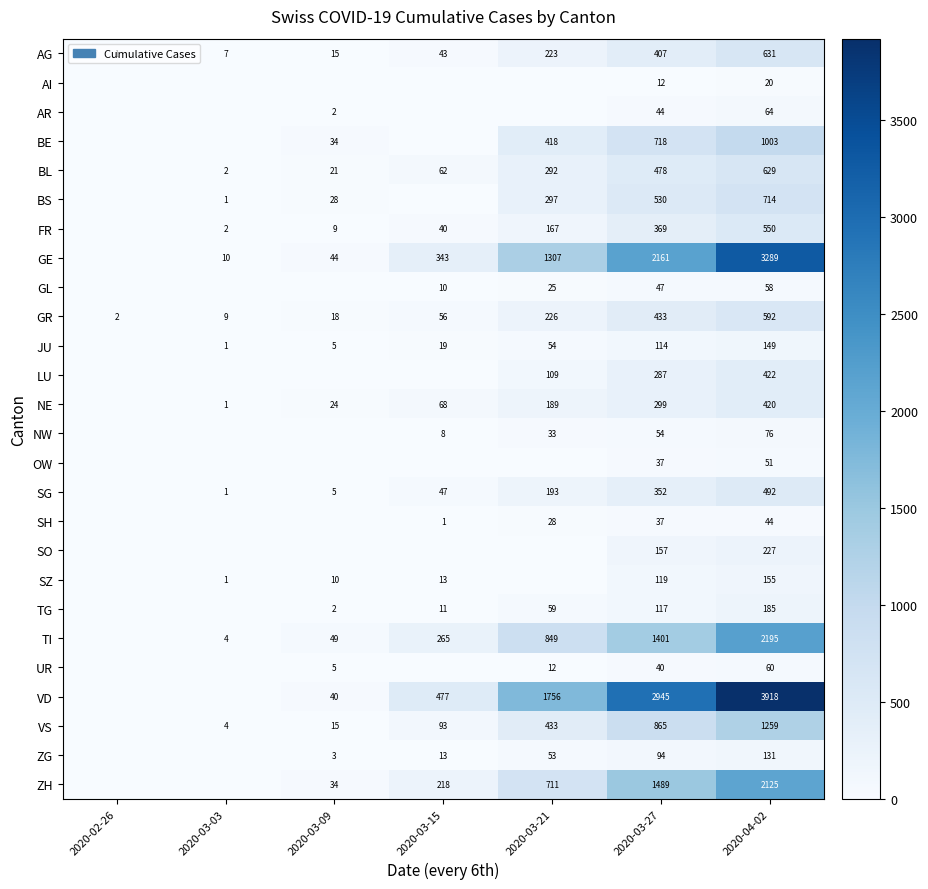

Rank the series at 2020-04-02 from highest to lowest value.

VD, GE, TI, ZH, VS, BE, BS, AG, BL, GR, FR, SG, LU, NE, SO, TG, SZ, JU, ZG, NW, AR, UR, GL, OW, SH, AI